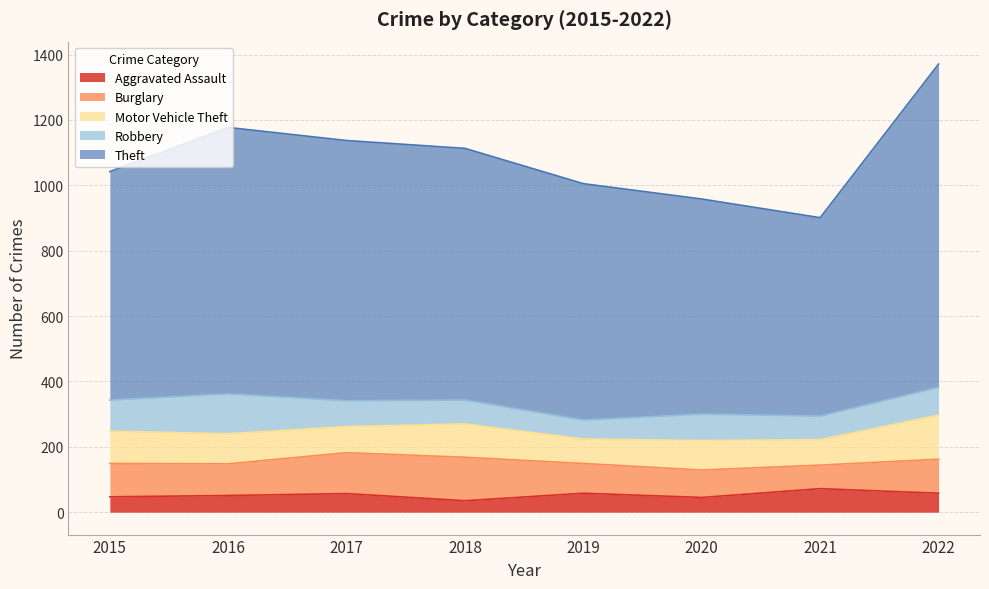

Reading left to right, transcribe all the data shown in this chart.

Aggravated Assault: 47	51	57	35	58	45	72	58
Burglary: 102	97	125	133	91	84	72	104
Motor Vehicle Theft: 99	92	80	102	75	90	78	135
Robbery: 95	122	79	73	58	81	72	85
Theft: 699	815	796	770	723	658	607	989